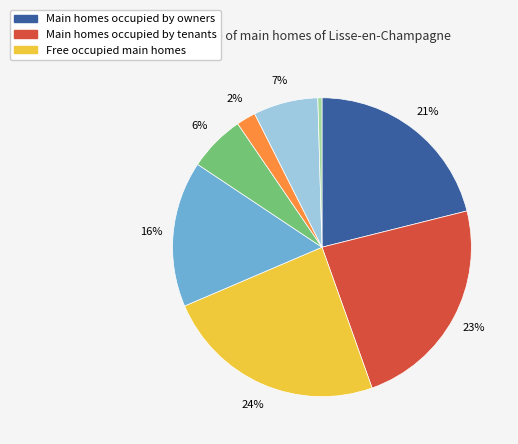

Does any single category account for the majority?

No